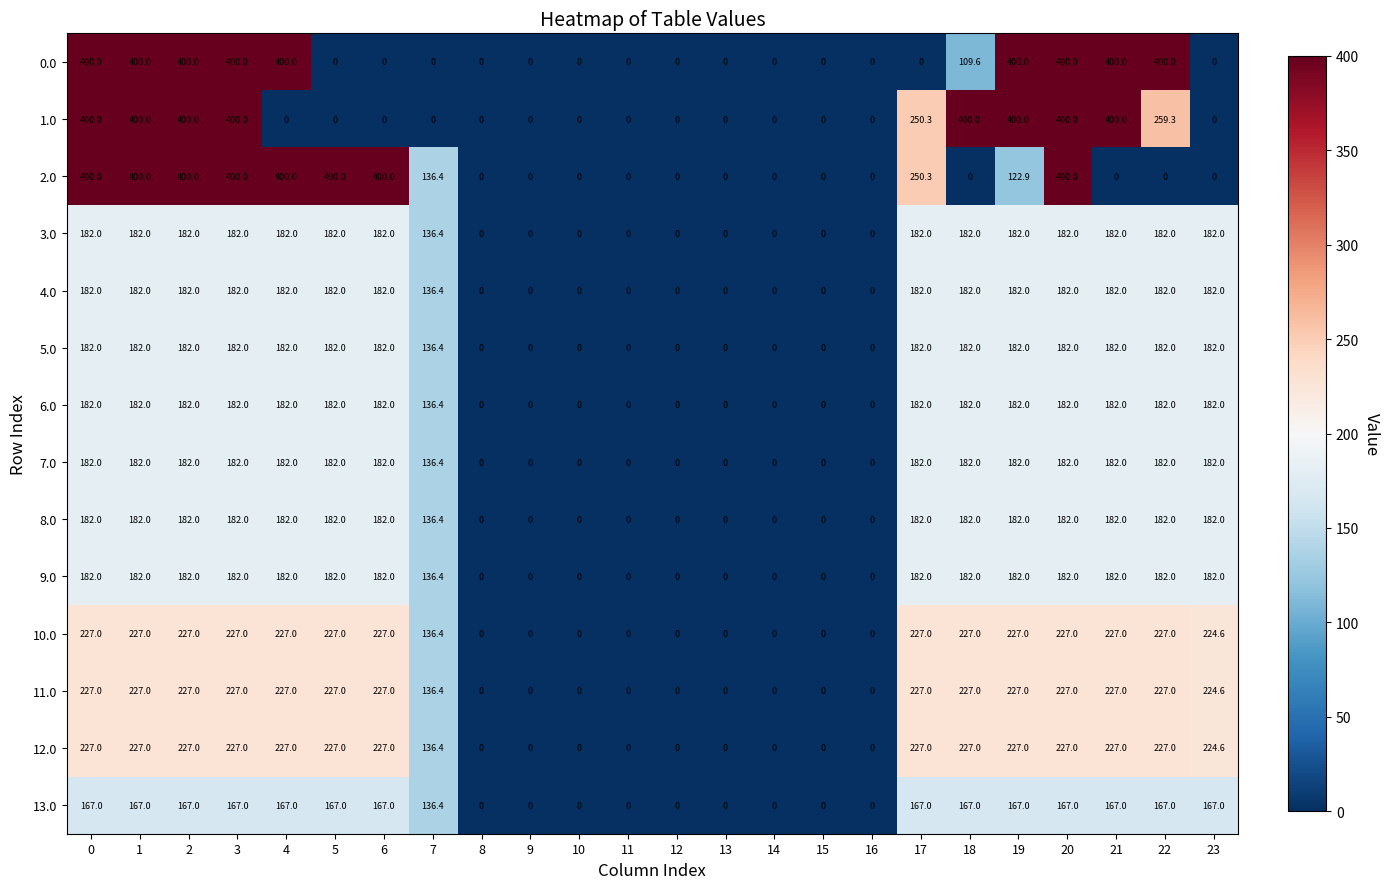

At how many categories does at least one series exceed 224?

14